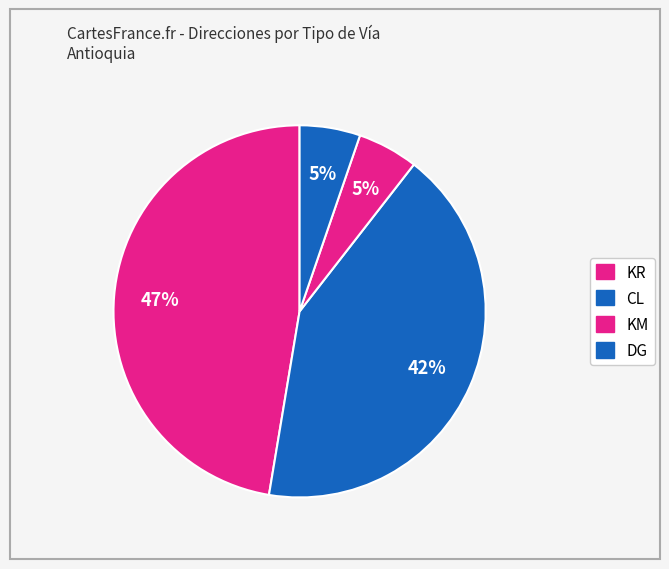

How many segments does this pie chart have?

4